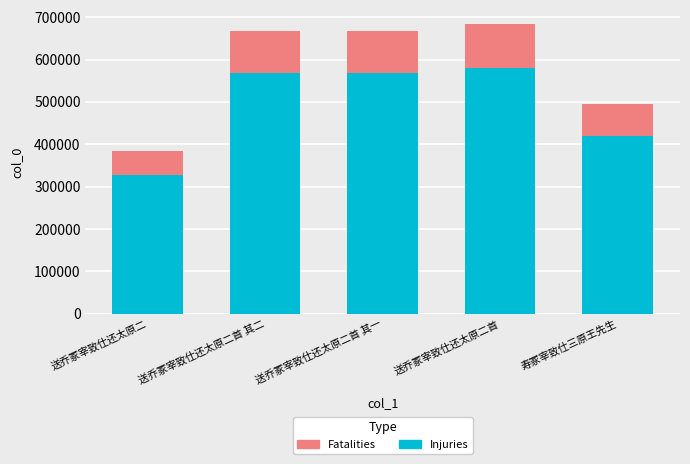

What is the sum of all Injuries values?

2465355.3